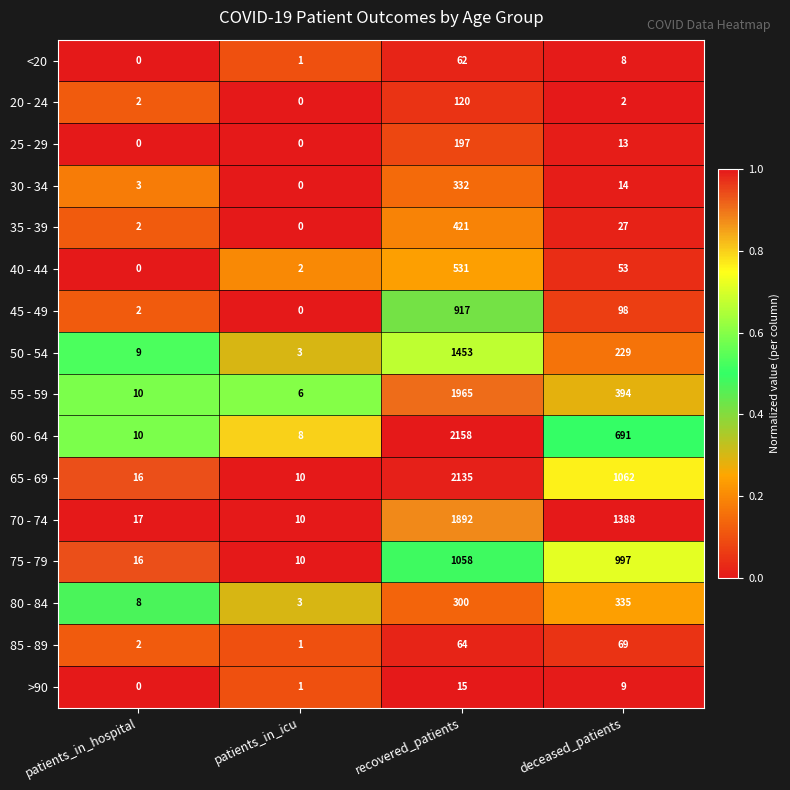

At which label does 80 - 84 reach its peak?

deceased_patients